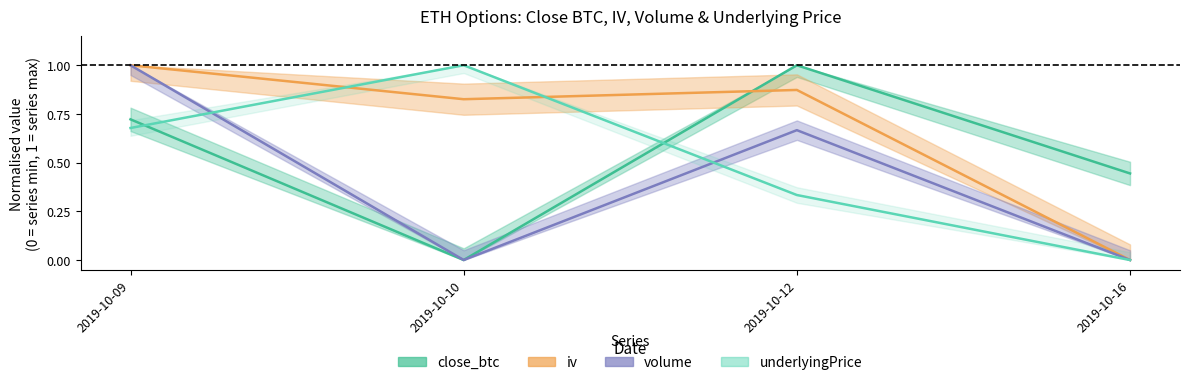

Which has a higher value, 2019-10-09 or 2019-10-10?

2019-10-09